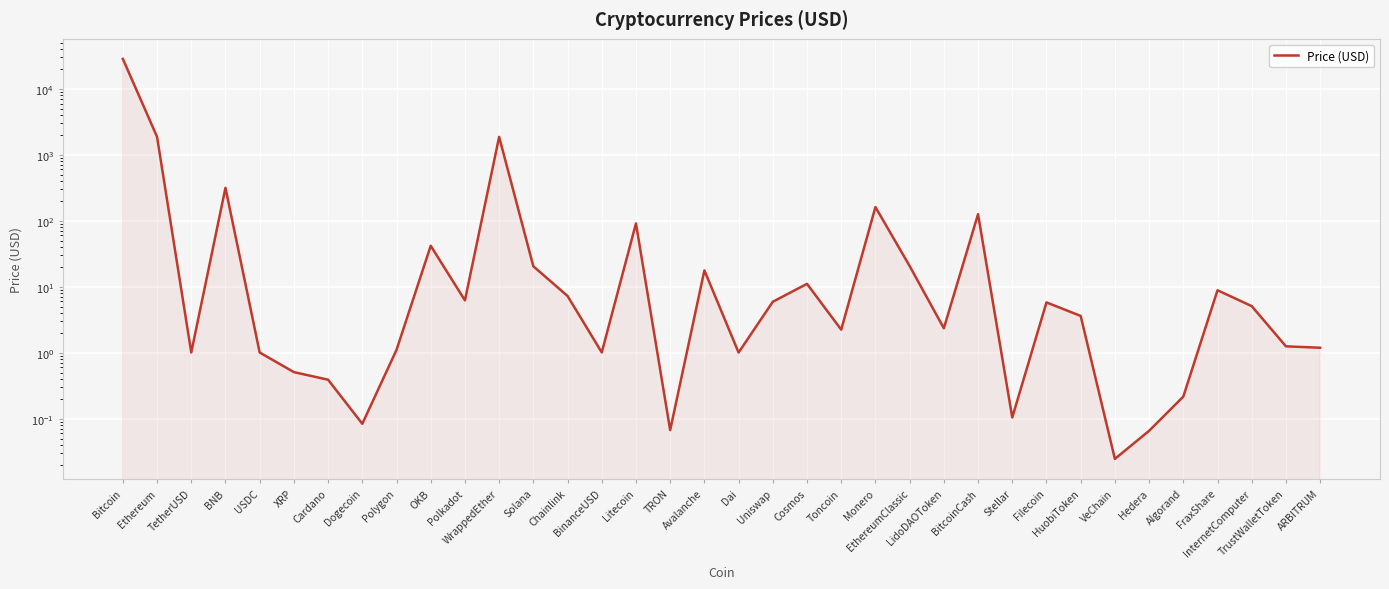

Where is the data nearest to the value 14259?

Ethereum